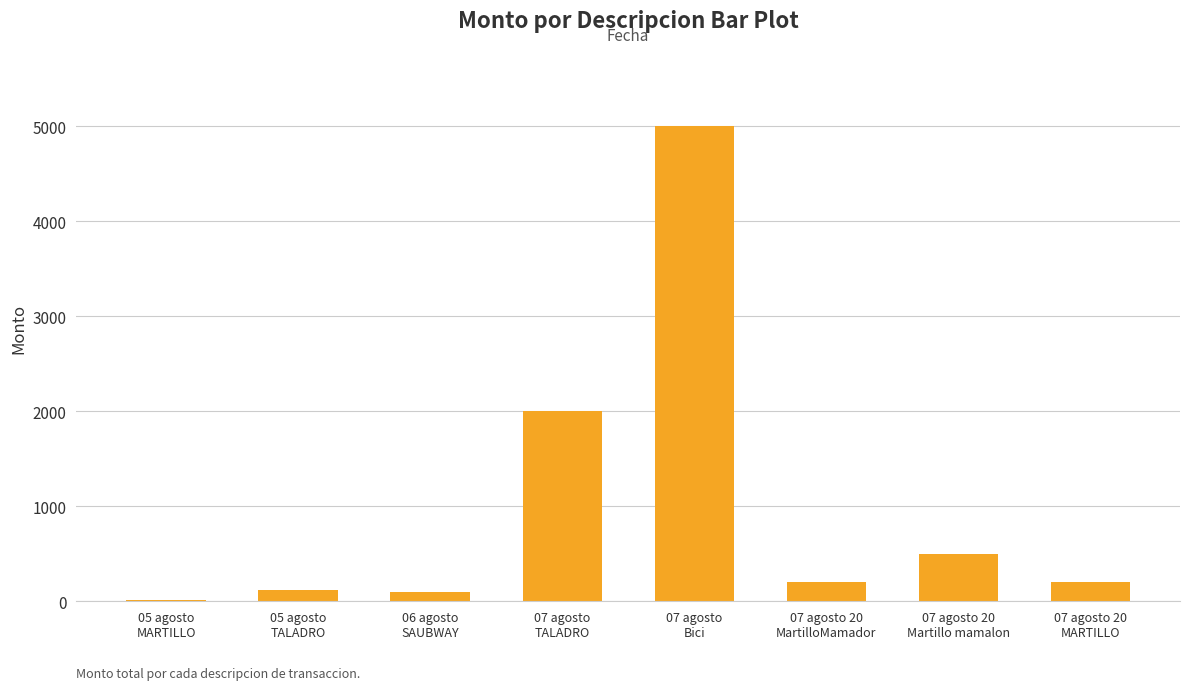

Reading left to right, what are all the values shown in this chart?

05 agosto
MARTILLO=10	05 agosto
TALADRO=123	06 agosto
SAUBWAY=100	07 agosto
TALADRO=2000	07 agosto
Bici=5000	07 agosto 20
MartilloMamador=200	07 agosto 20
Martillo mamalon=500	07 agosto 20
MARTILLO=200